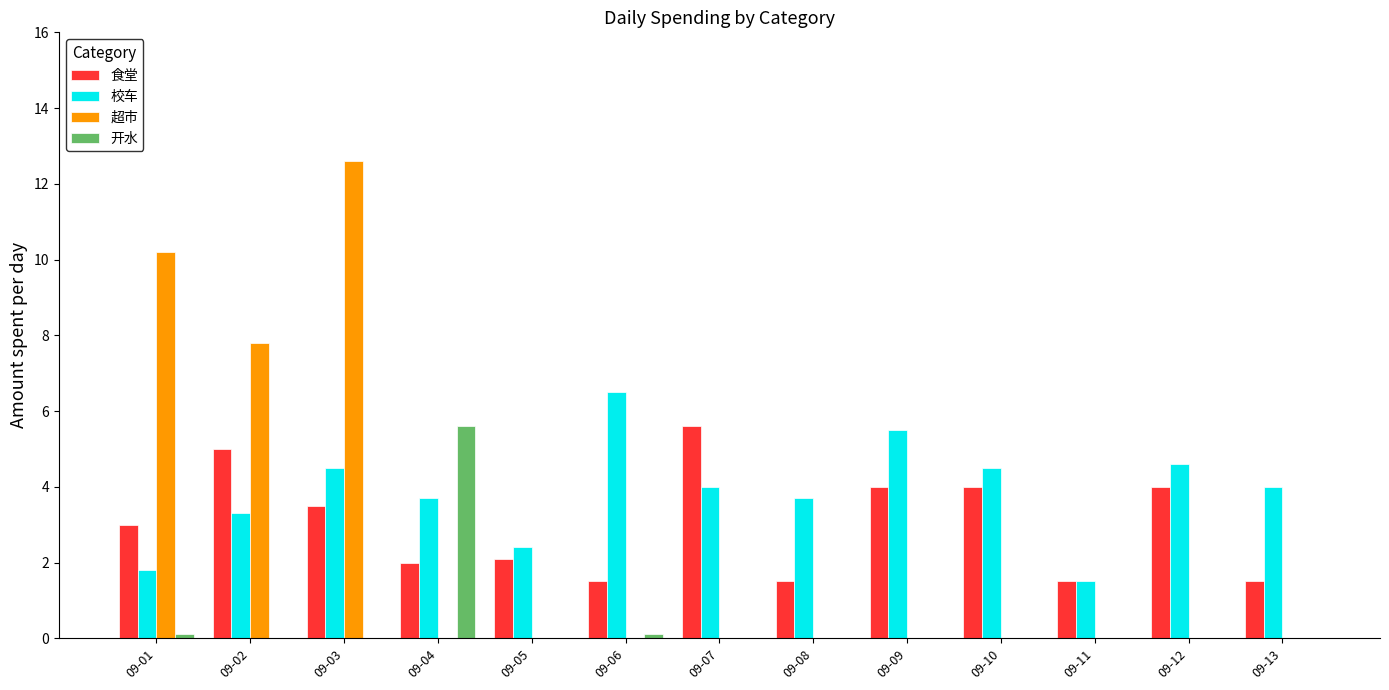

At which category is the sum across all series the highest?

09-03